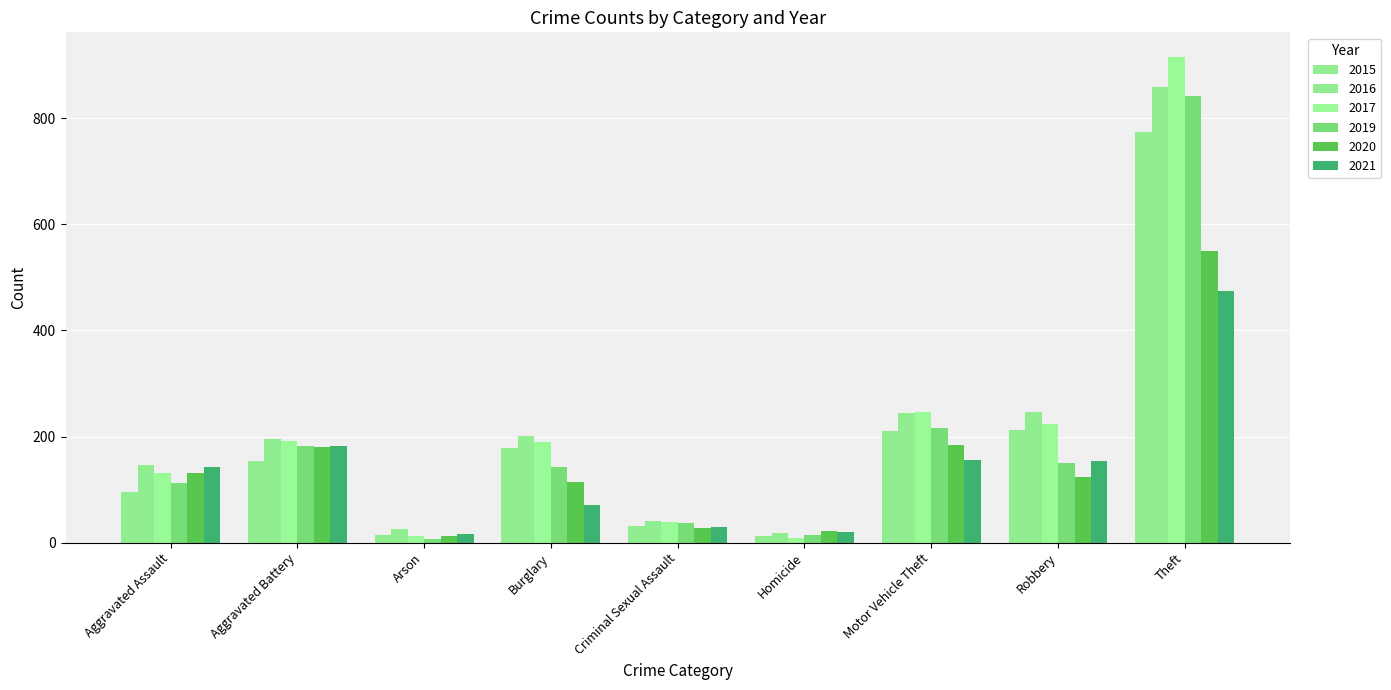

How many series are shown in this chart?

6